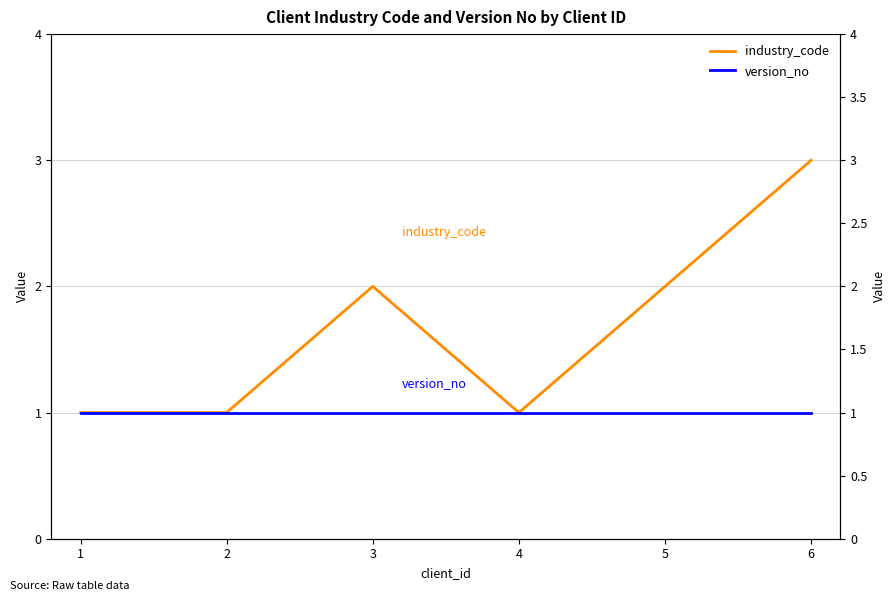

What is the difference between the second highest and second lowest values in the industry_code series?

1